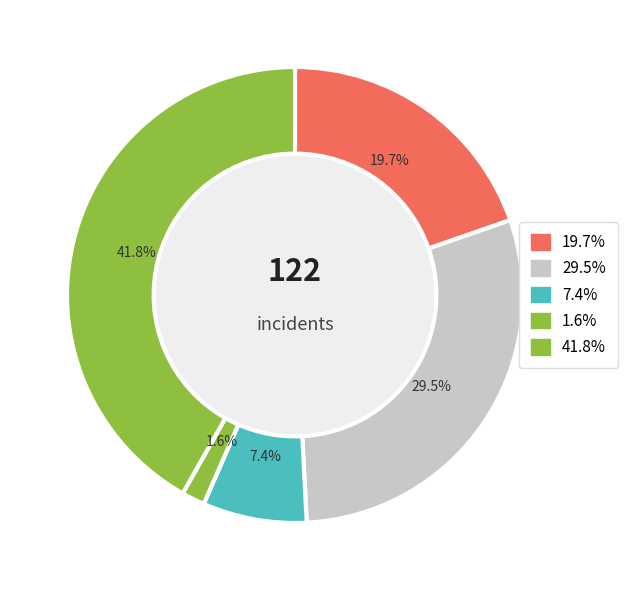

Count the number of slices in the pie.

5